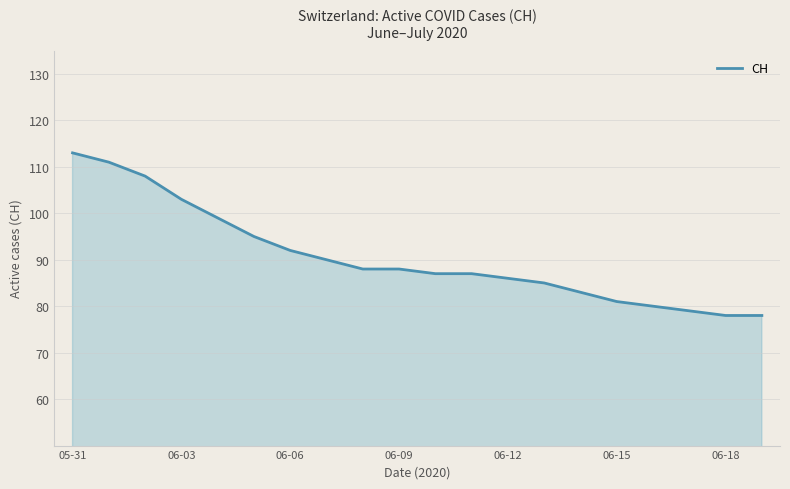

What is the minimum value shown in the chart?

78